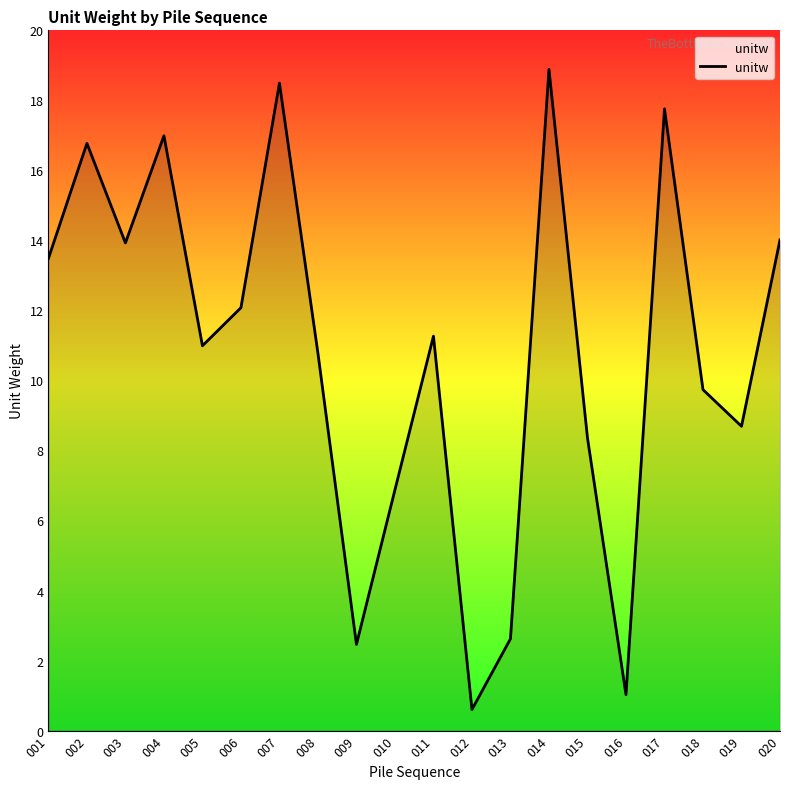

At which category does the data reach its first local peak?

002